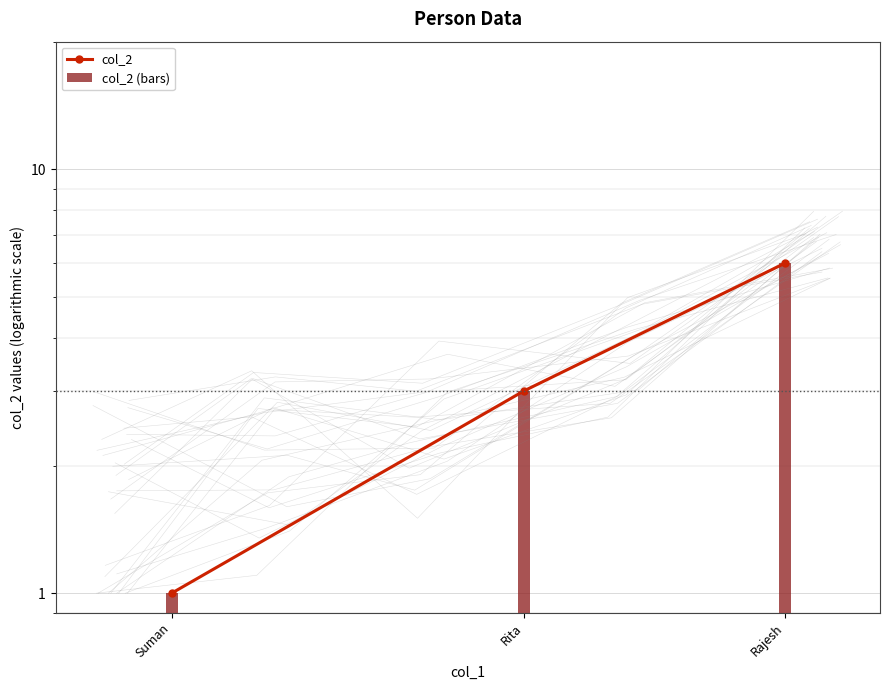

What is the value of the col_2 bar at the 3rd from the left?

6